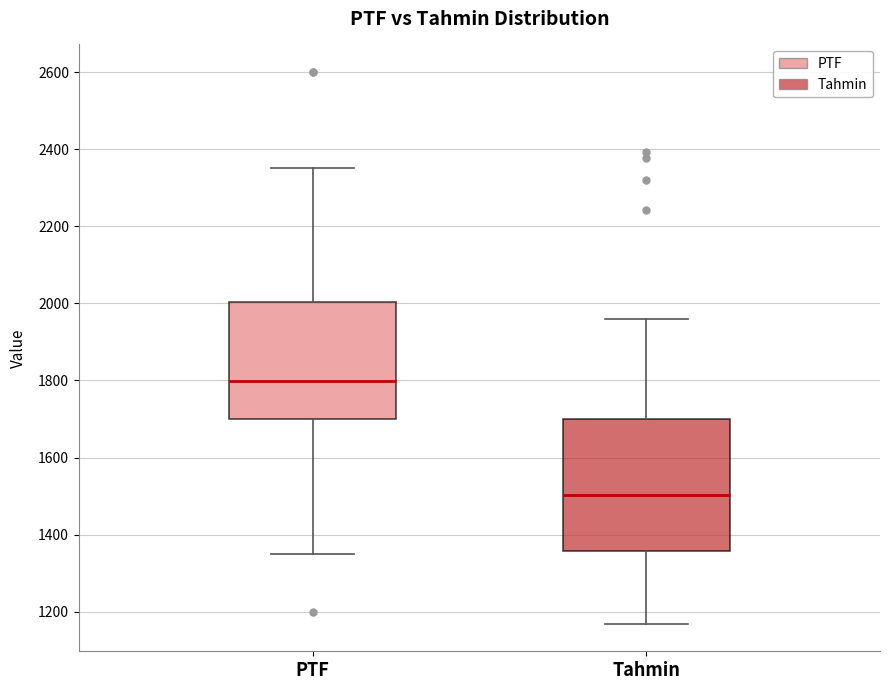

Which box has the highest median line?

PTF